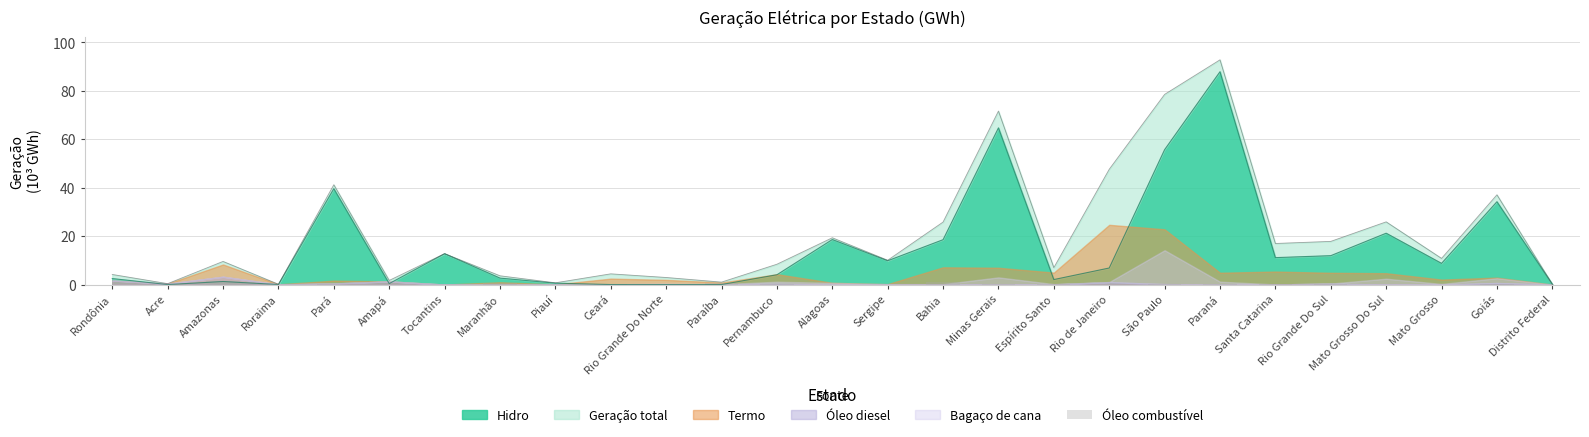

At which category does the chart reach its minimum across all series?

Acre